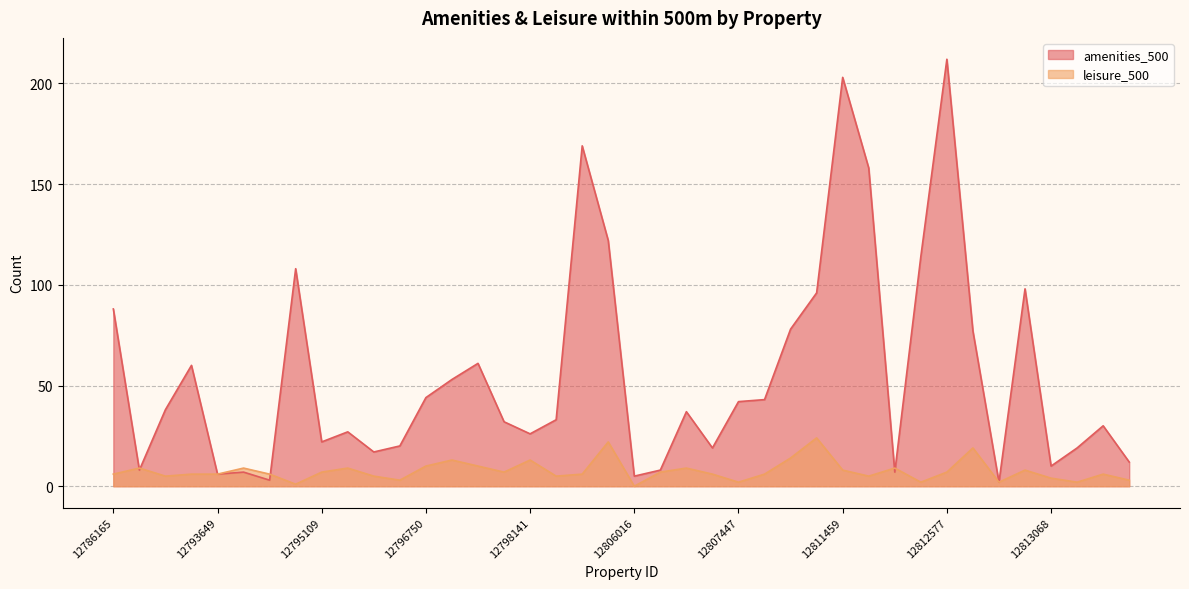

Where is amenities_500 nearest to the value 107?

12795006